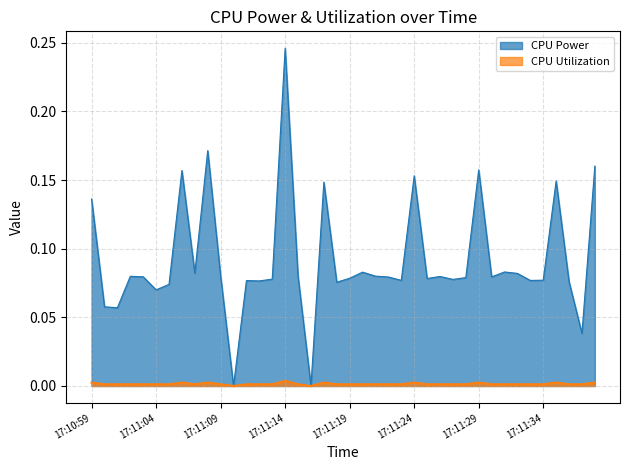

True or false: CPU Power and CPU Utilization cross at least once.

False